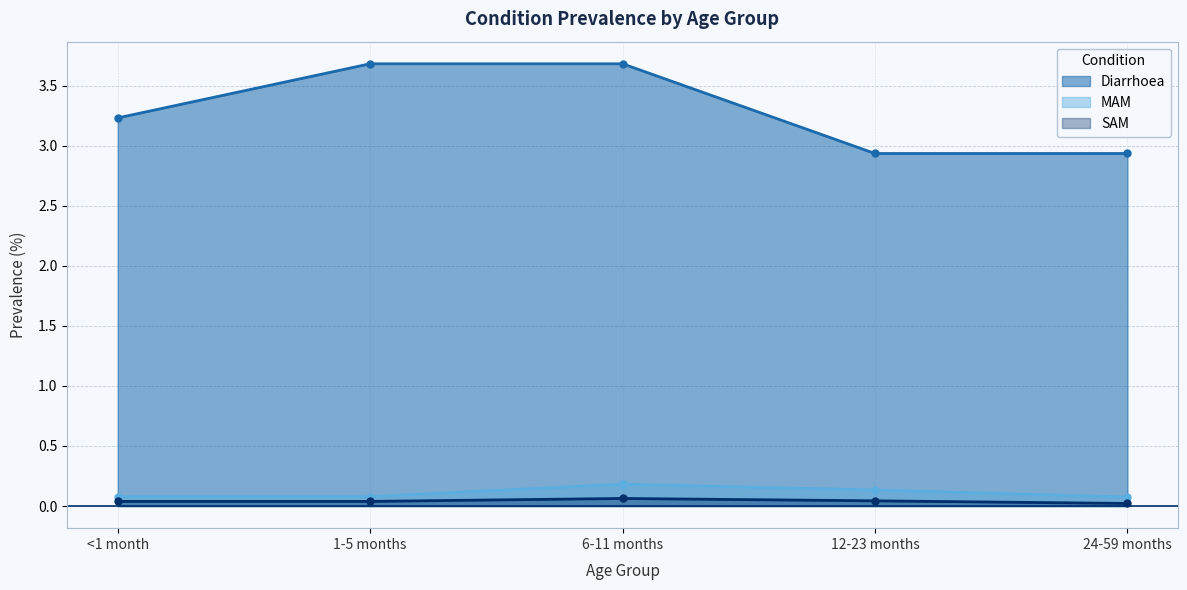

How many interior local peaks does the SAM series have?

1